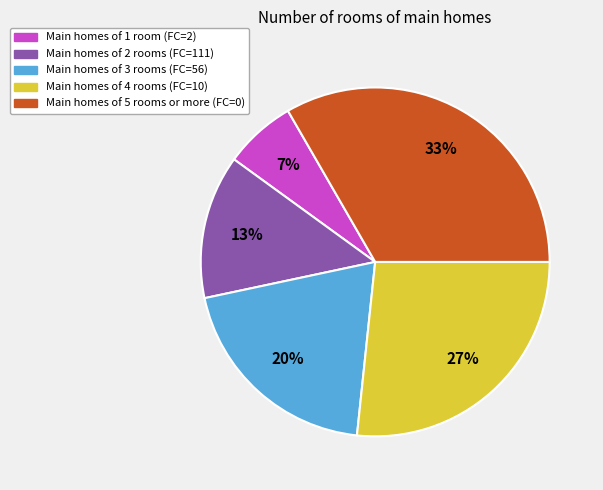

To the nearest percent, what is the average slice percentage?

20%